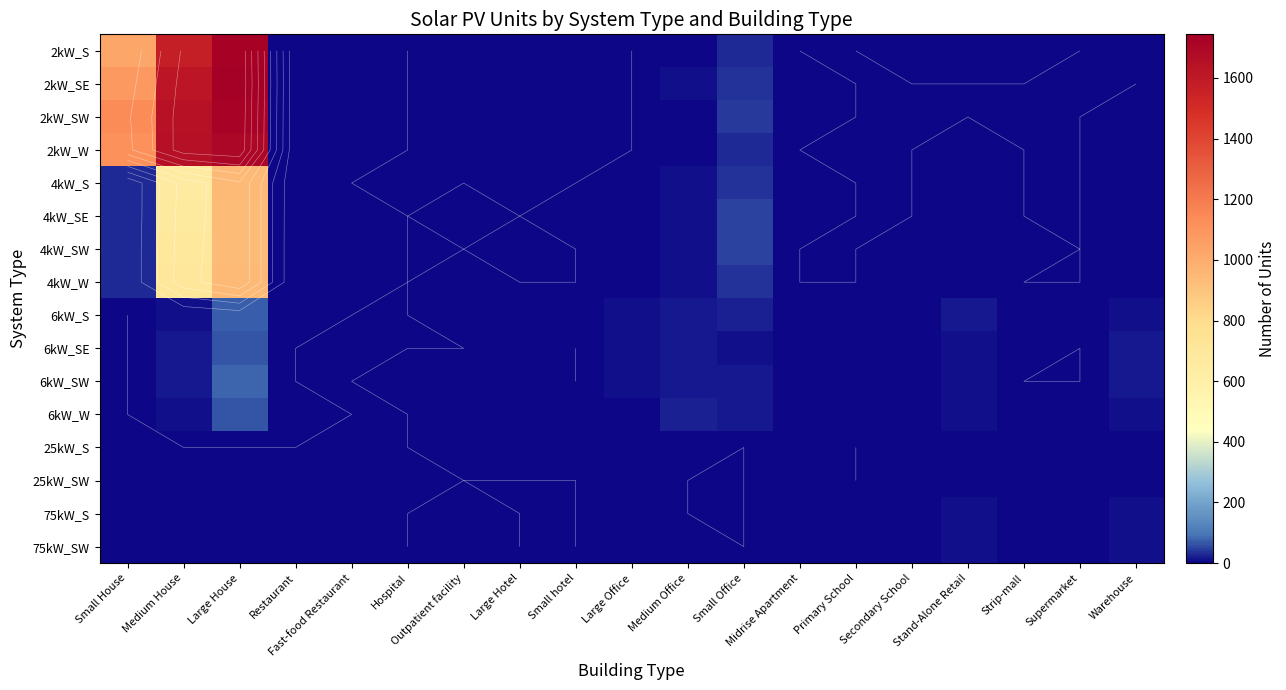

How many data points in 75kW_SW are less than 1?

9